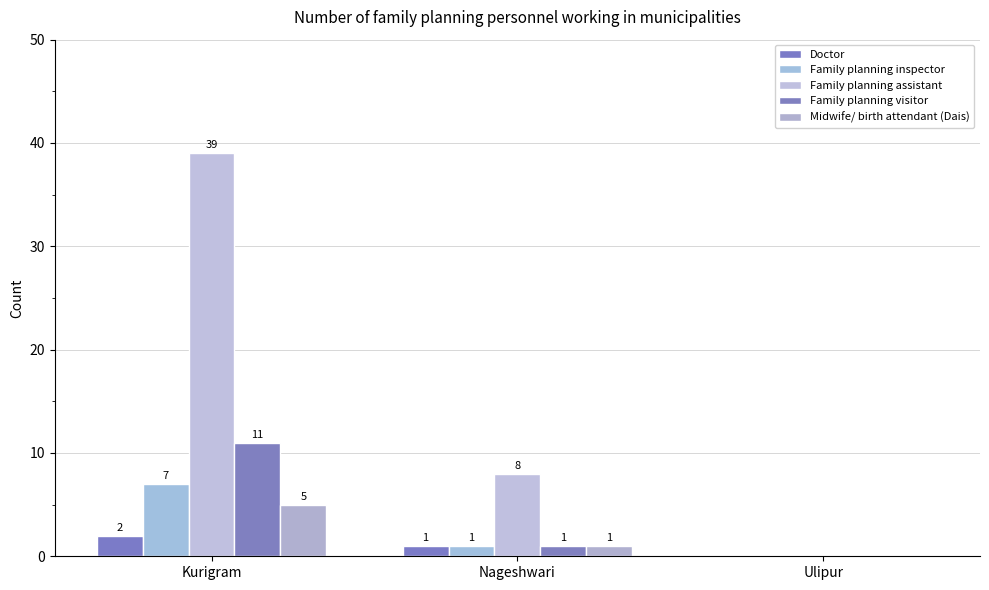

How many groups of bars are there?

3